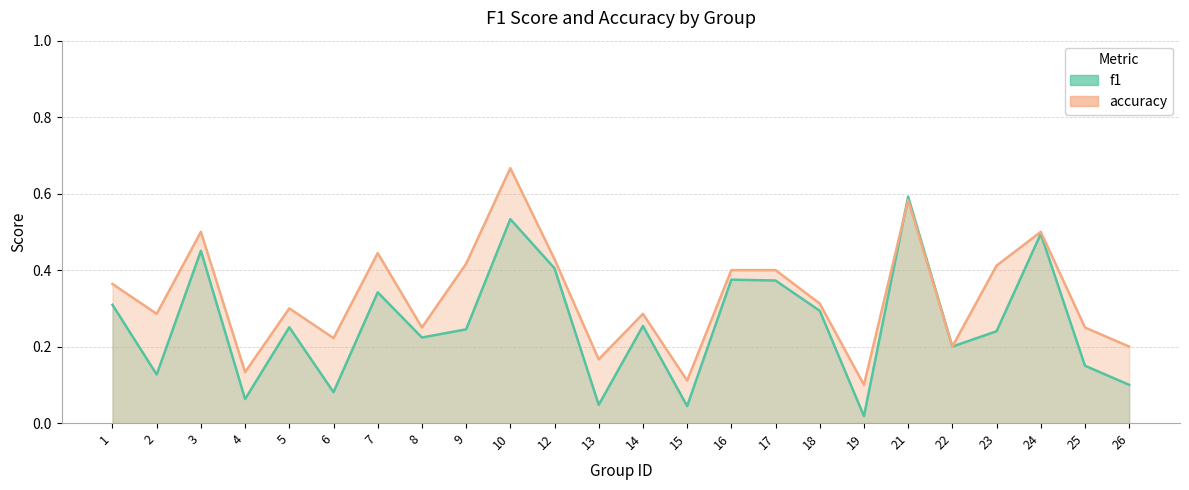

List the series in order of their peak value, lowest first.

f1, accuracy